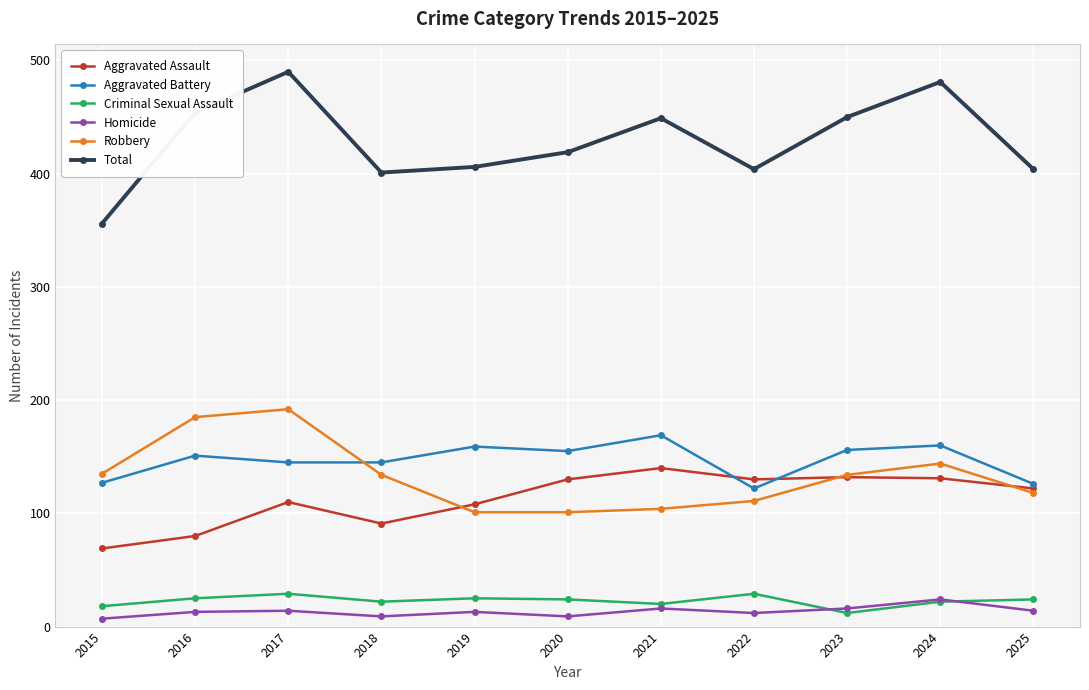

Read the Aggravated Battery value at 2021, to the nearest 5.

170